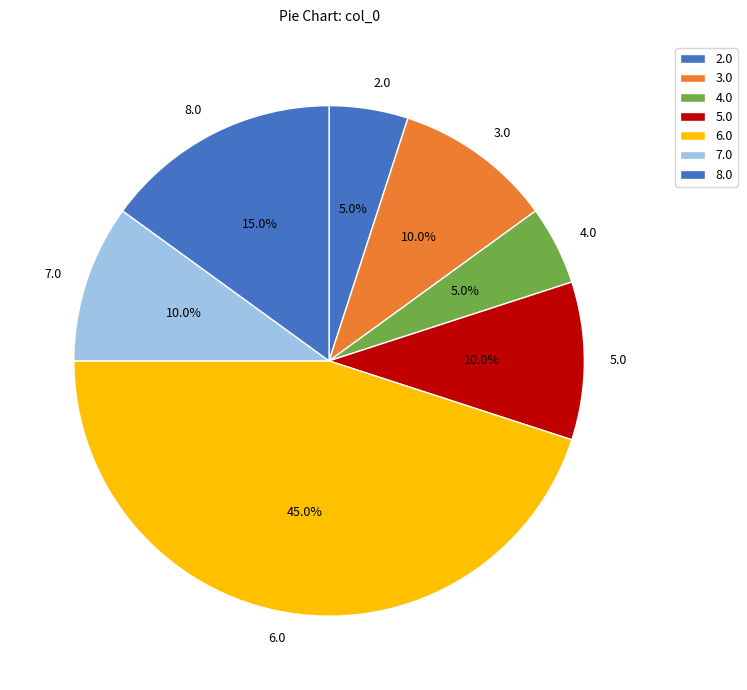

How much of the chart is everything except 6.0?

55.0%